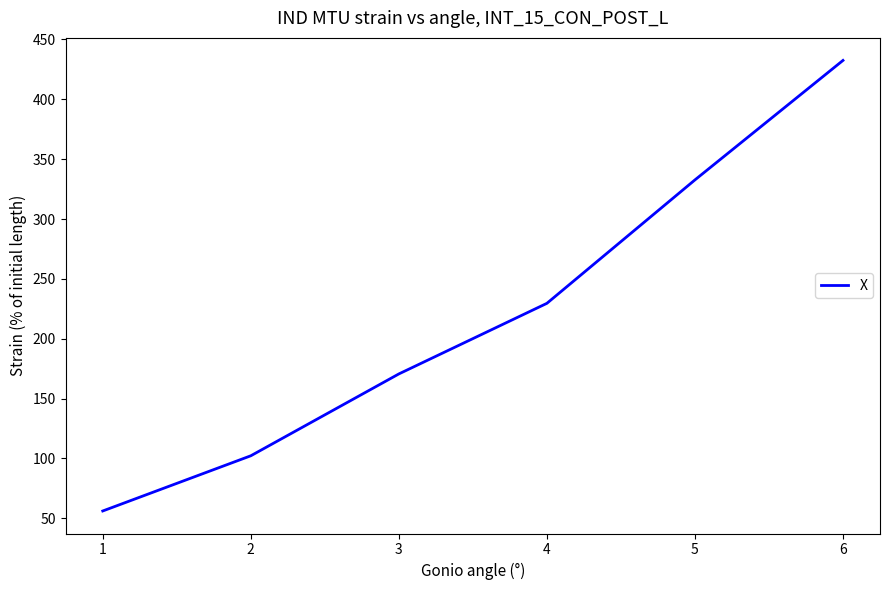

List the labels in order of value, largest first.

6, 5, 4, 3, 2, 1